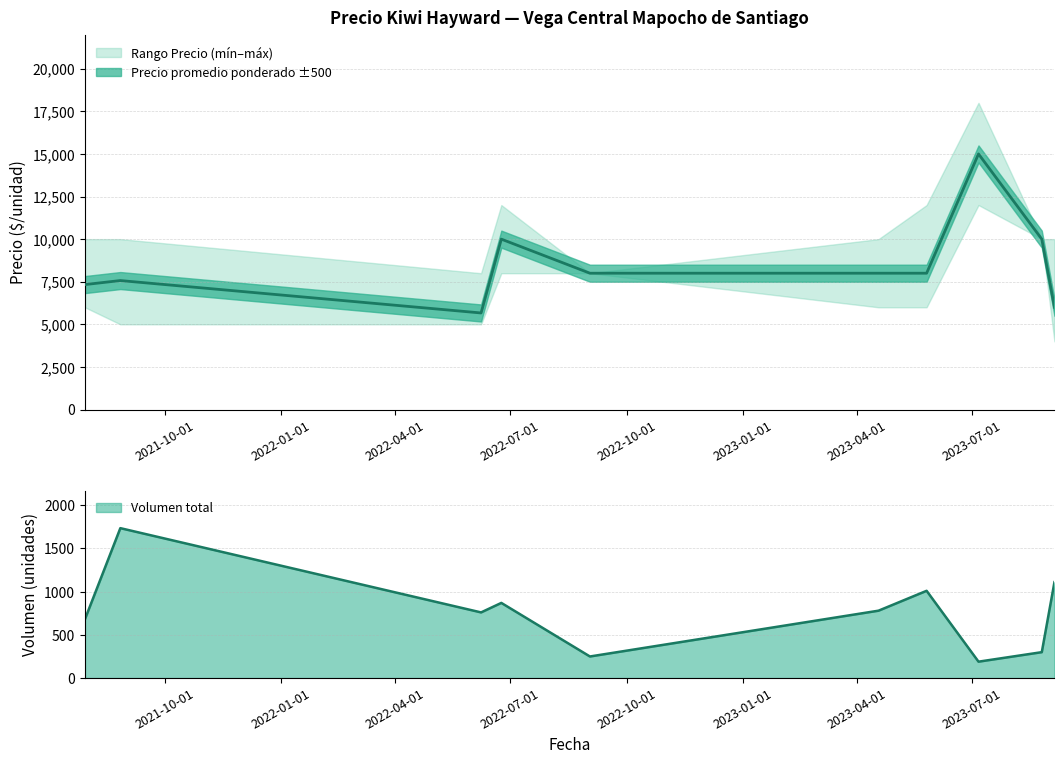

What is the sum of the Precio promedio ponderado values at 2021-07-30 and 2022-06-24?

17333